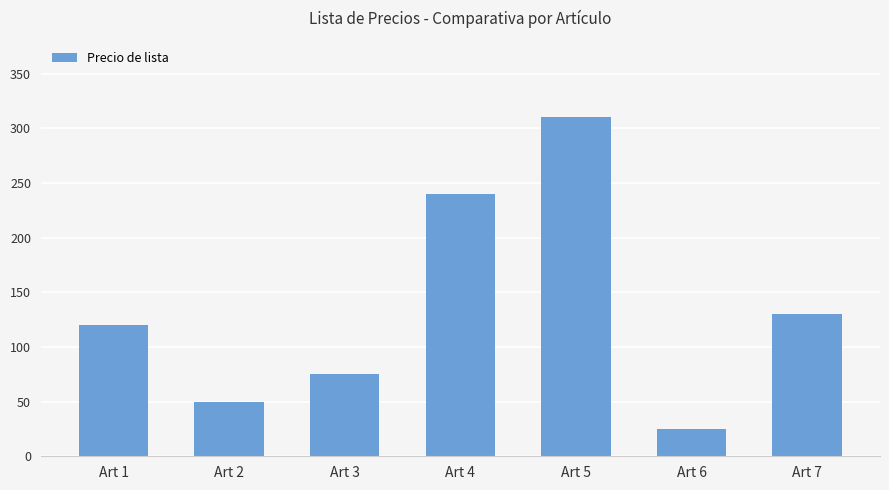

Which label corresponds to the largest value in the chart?

Art 5